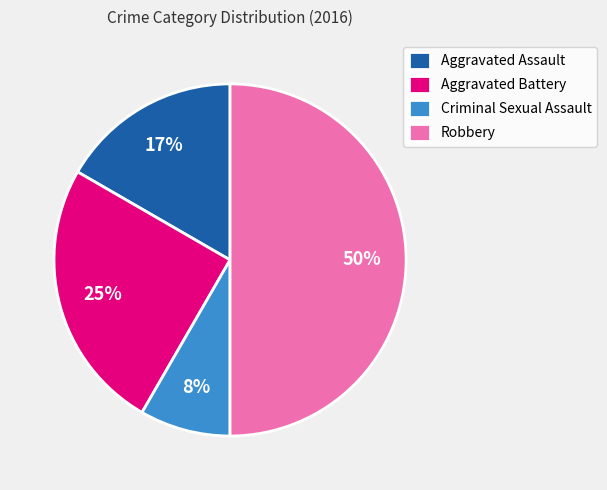

Combined, do Aggravated Battery and Aggravated Assault account for over 50%?

No